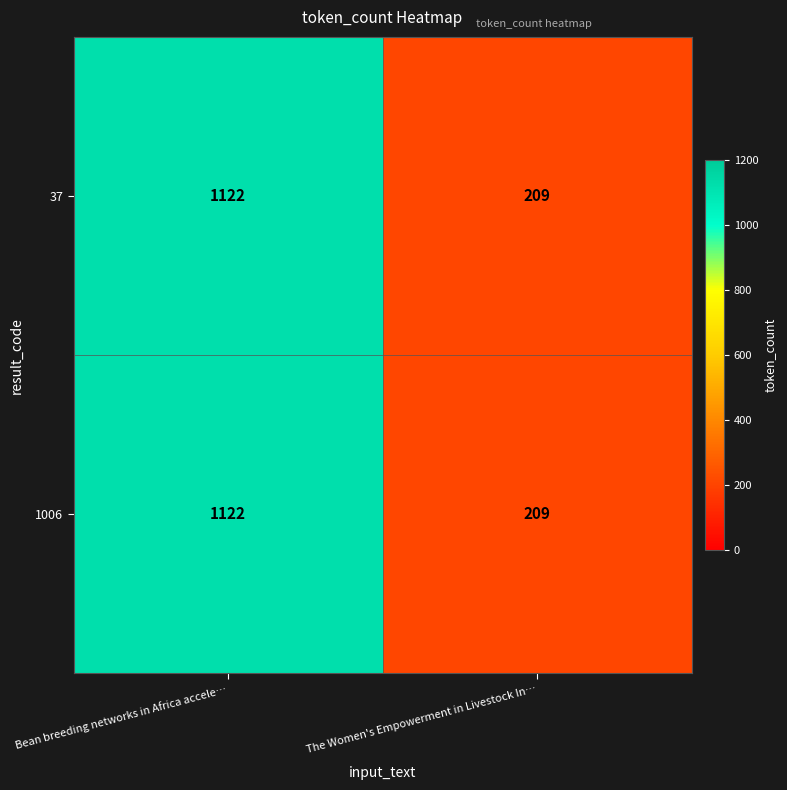

Reading left to right, extract all data points from this chart.

37: 1122	209
1006: 1122	209